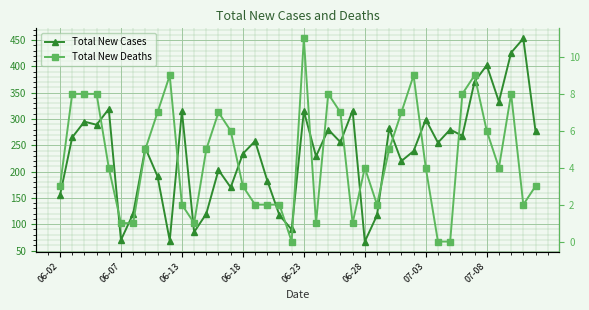

True or false: Total New Cases has a value of 217 at 38.

False